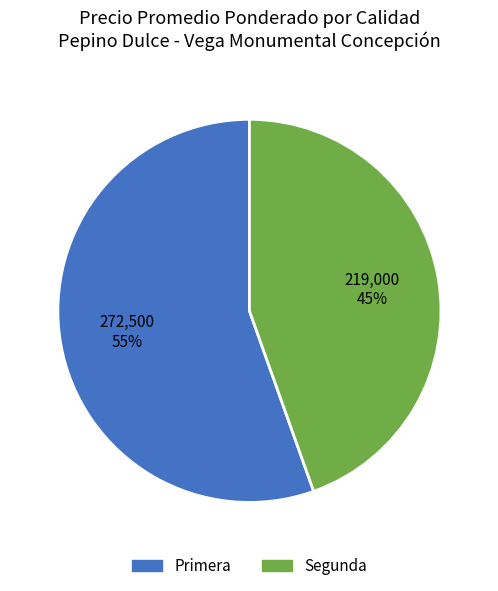

To the nearest percent, what is the average slice percentage?

50%